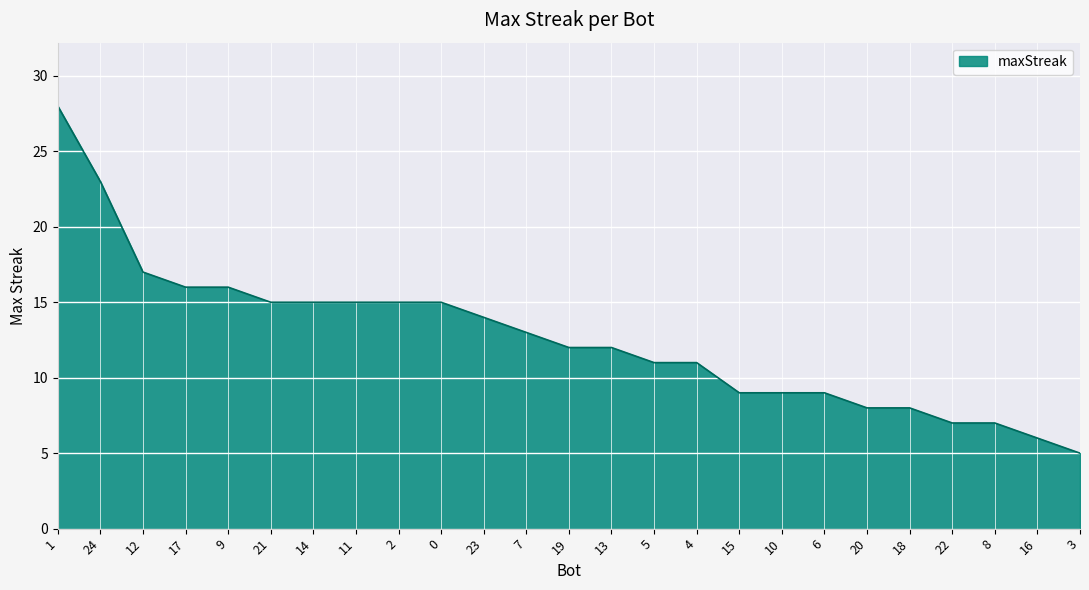

Reading left to right, list all the values displayed in this chart.

28	23	17	16	16	15	15	15	15	15	14	13	12	12	11	11	9	9	9	8	8	7	7	6	5